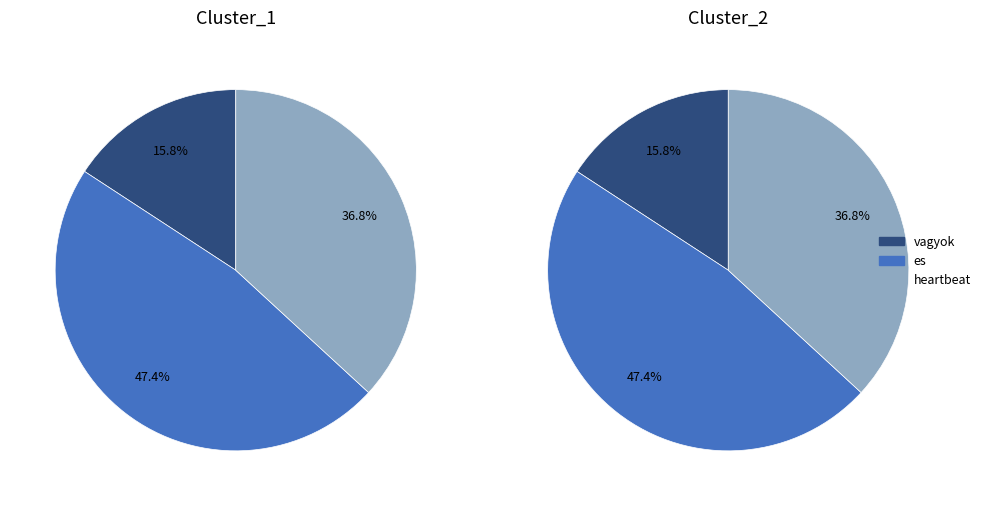

How many slices are in this pie chart?

3